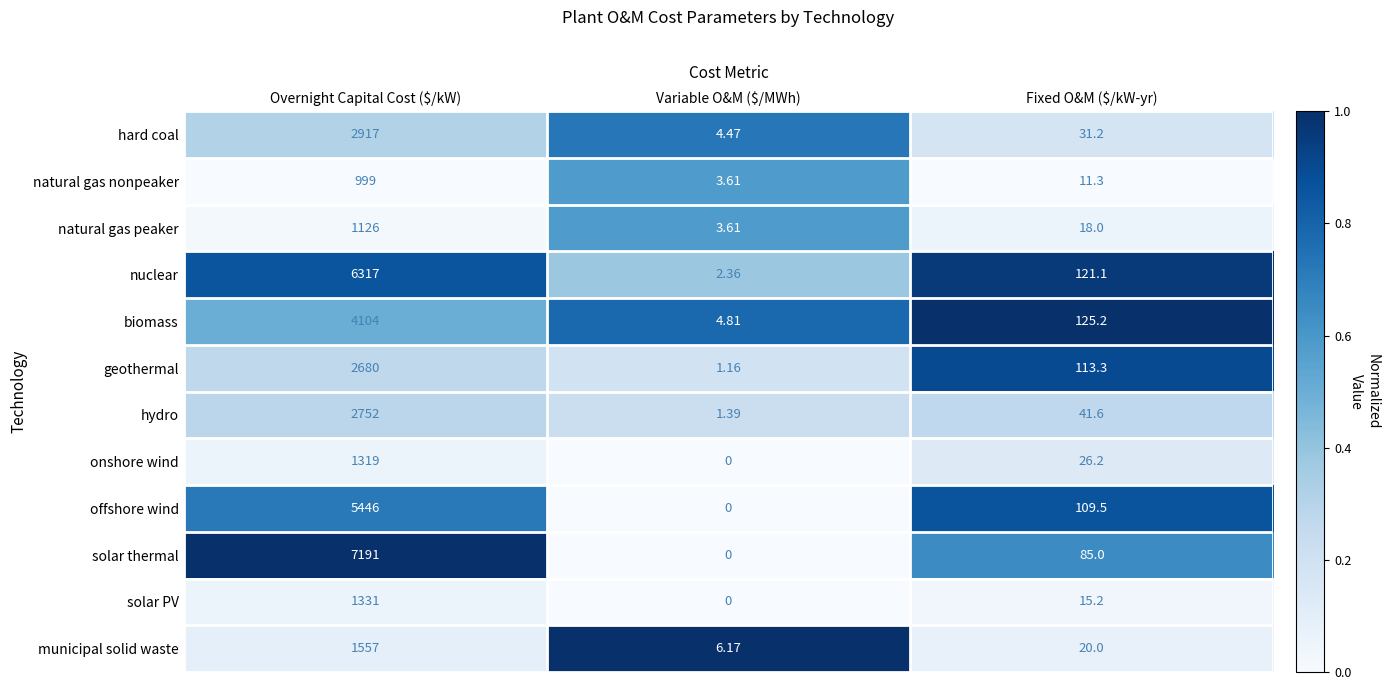

Which category has the lowest value in the solar PV series?

Variable O&M ($/MWh)